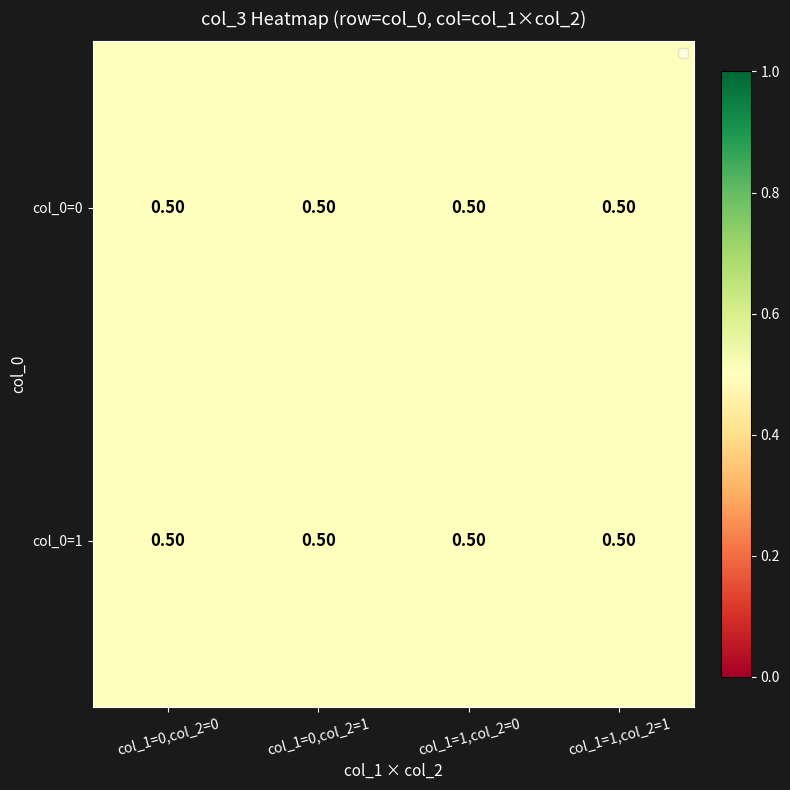

Count the number of categories in the chart.

4